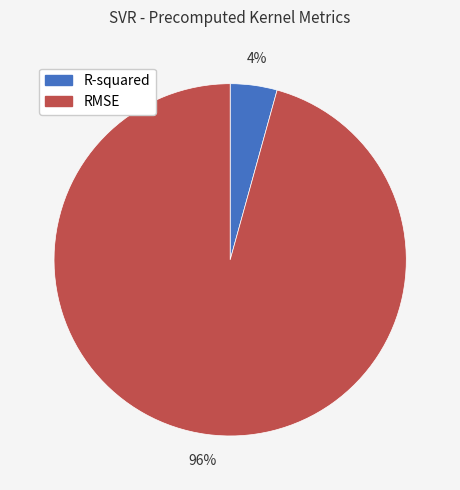

Which slice represents more than half of the pie?

RMSE